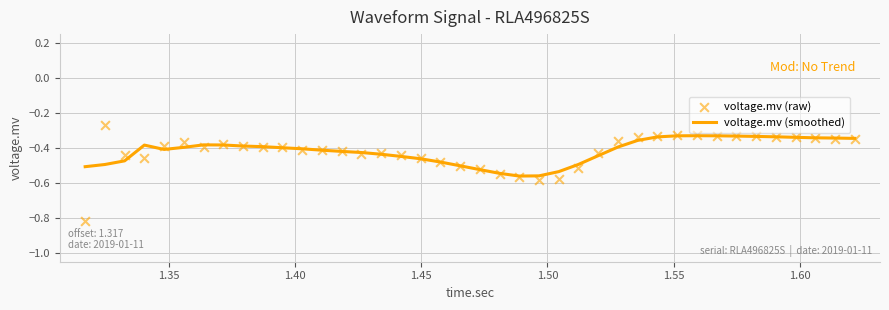

Which series has the widest spread of Y values?

voltage.mv (raw)